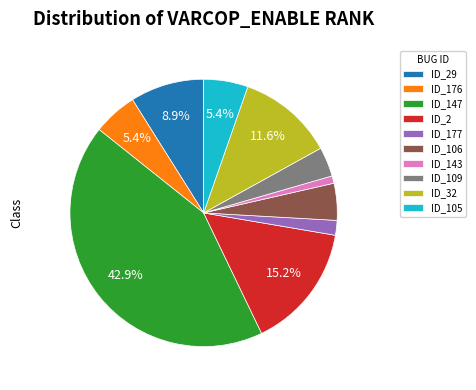

Approximately how many times larger is the value at ID_176 compared to ID_177?

3.0